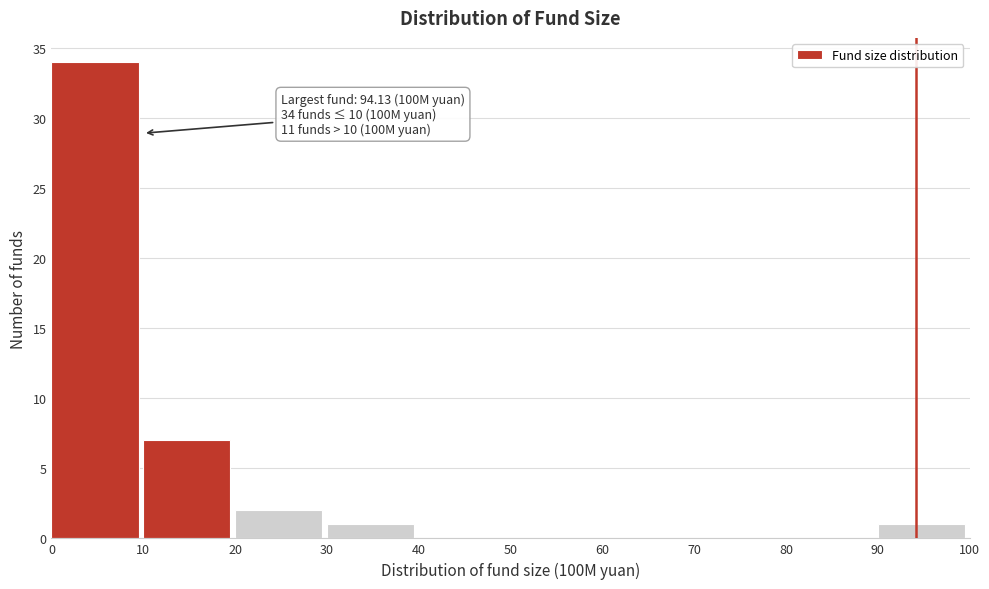

Which range on the x-axis has the tallest bar?

0 to 10